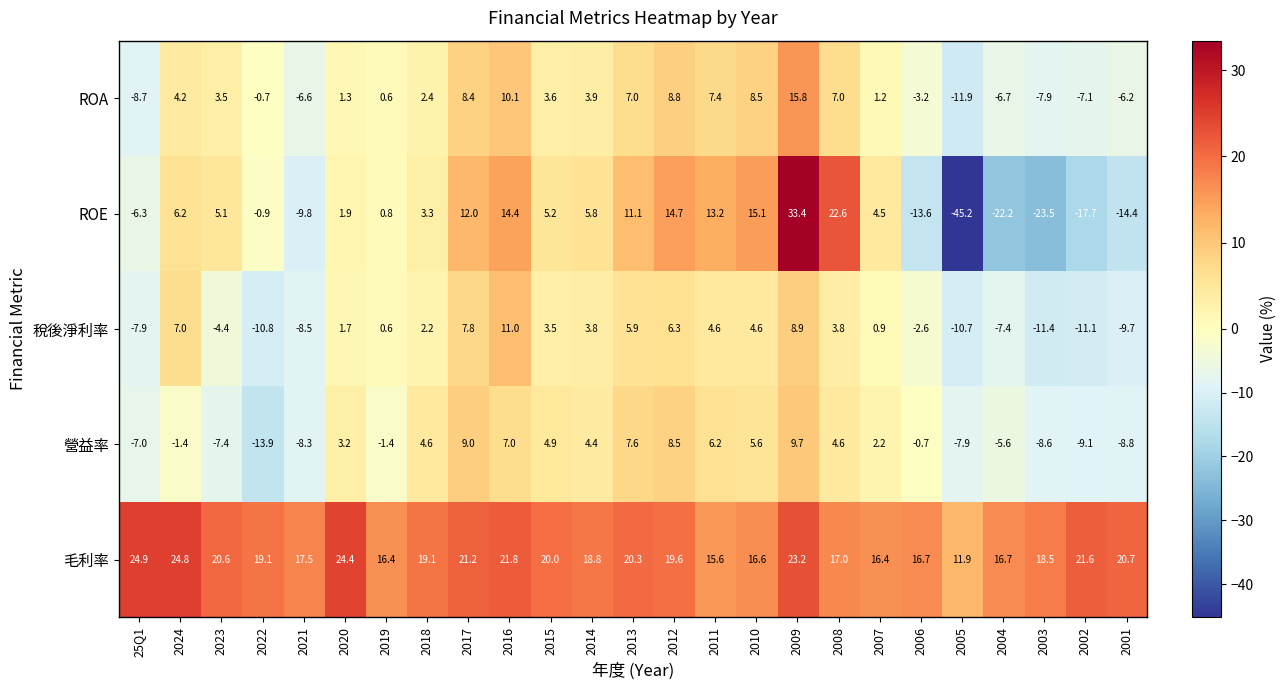

Read the 營益率 value at 25Q1.

-7.0